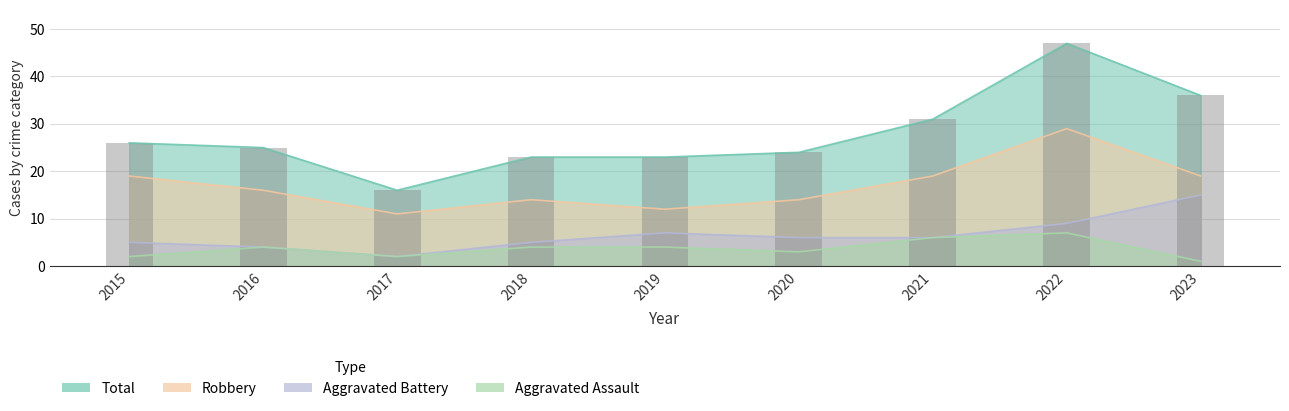

Read the Total value at 2022, to the nearest 10.

50